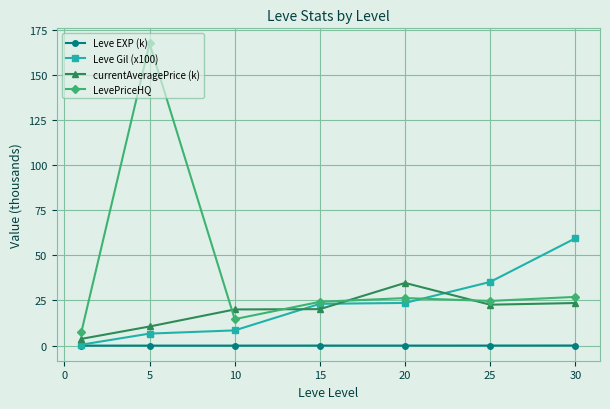

Which series has the largest range (max minus min)?

LevePriceHQ